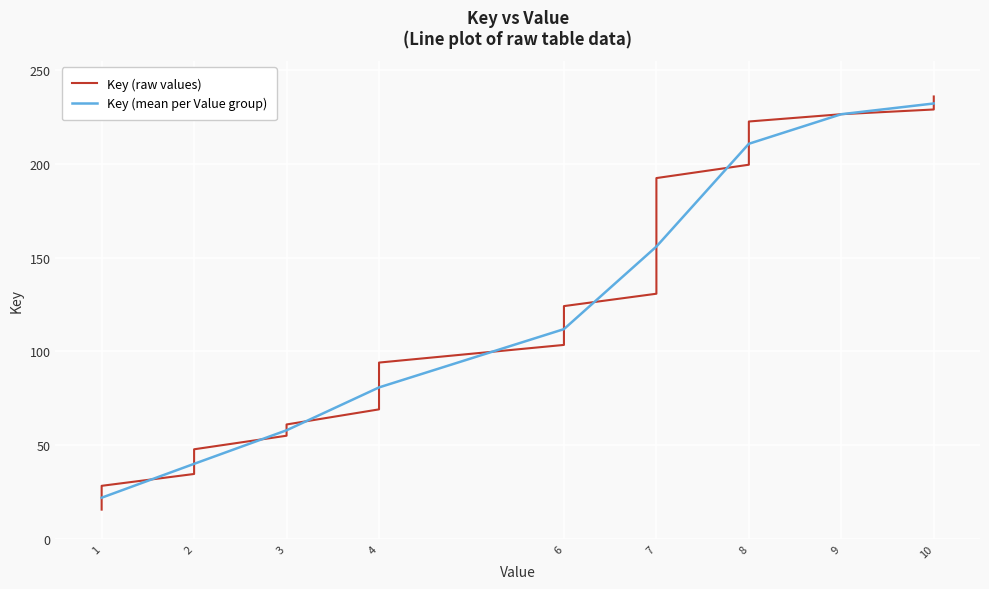

What is the maximum value for Key (mean per Value group)?

232.3